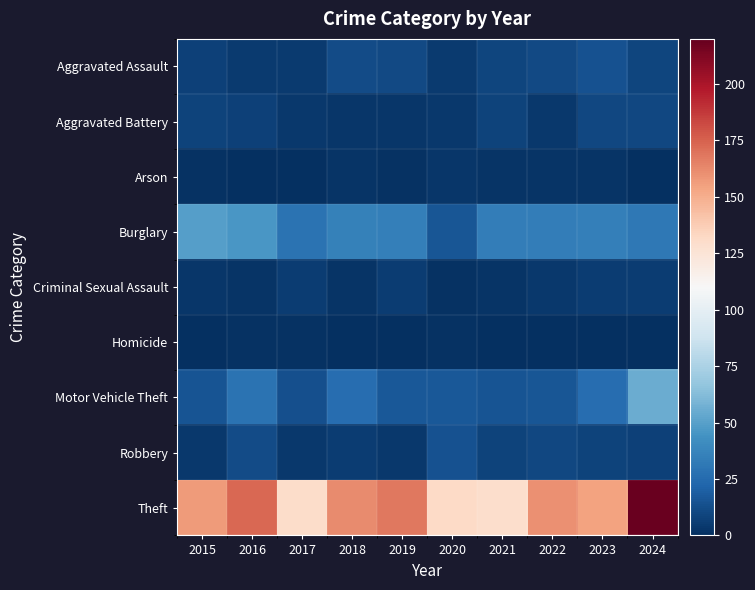

Which series has the largest total across all categories?

Theft